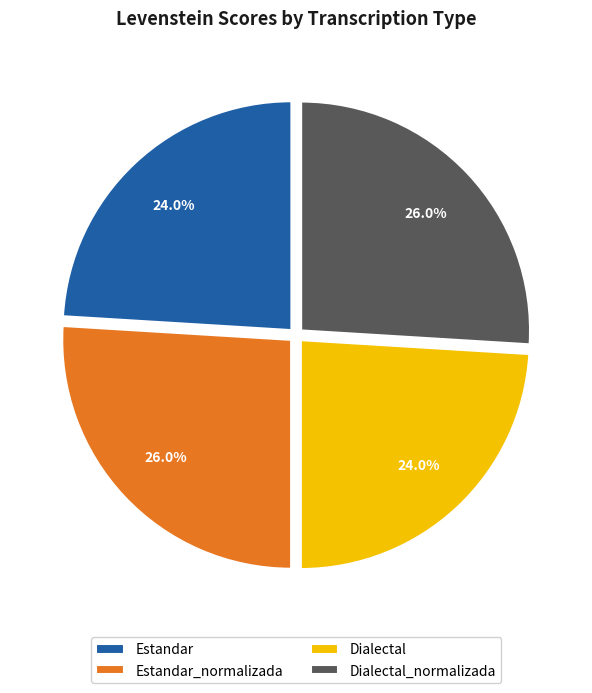

Approximately how many times larger is the value at Estandar compared to Dialectal_normalizada?

0.9